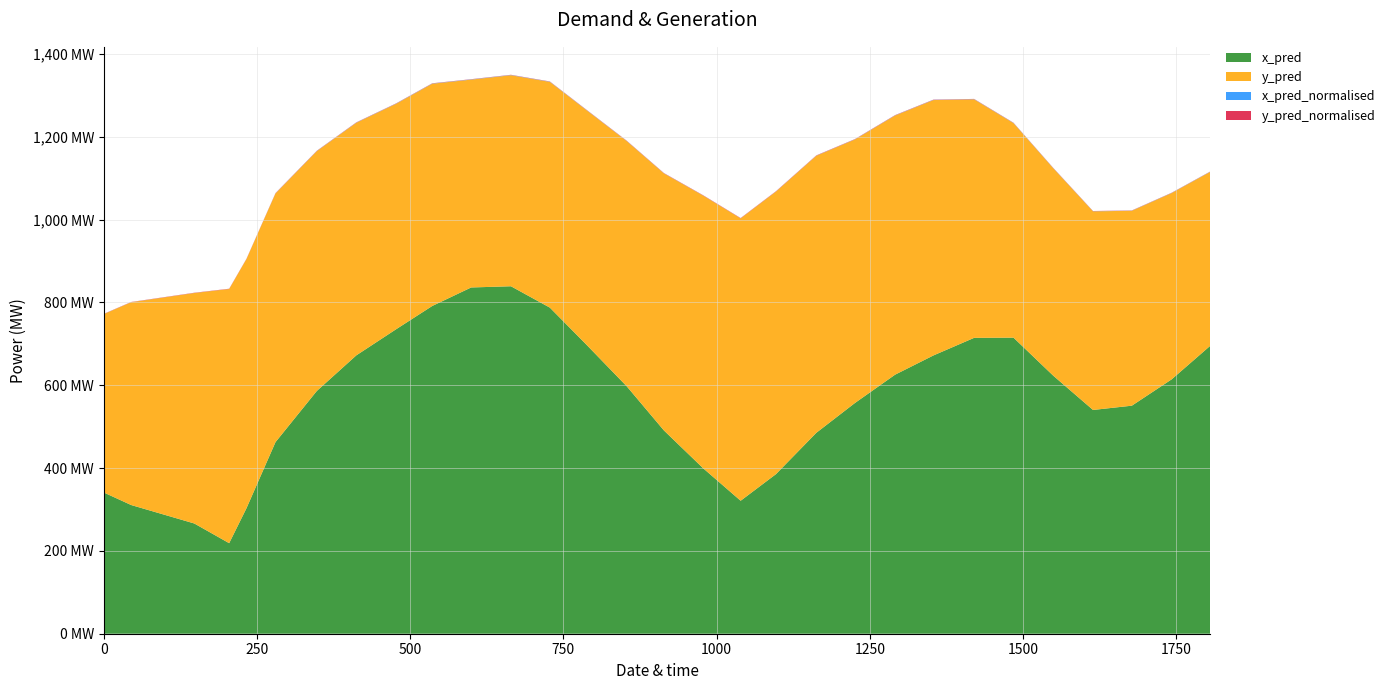

Reading left to right, extract all data points from this chart.

x_pred: 341.0	310.7	266.1	218.6	302.8	462.6	586.1	672.1	735.0	791.3	836.0	838.9	787.3	699.3	597.1	490.8	399.1	321.0	385.3	485.1	557.0	625.4	671.9	714.3	714.8	623.1	540.2	550.5	614.0	695.5
y_pred: 430.7	489.6	556.4	613.6	601.6	600.4	579.0	561.6	544.4	536.6	501.8	509.5	545.0	566.0	592.1	620.6	658.5	681.7	682.1	668.8	636.2	625.7	616.5	575.9	518.0	500.9	479.5	470.6	449.8	419.9
x_pred_normalised: 0.2	0.1	0.1	0.1	0.1	0.2	0.3	0.4	0.5	0.5	0.5	0.5	0.5	0.4	0.3	0.3	0.2	0.1	0.2	0.3	0.3	0.4	0.4	0.4	0.4	0.4	0.3	0.3	0.4	0.4
y_pred_normalised: 0.4	0.5	0.6	0.6	0.6	0.6	0.6	0.6	0.5	0.5	0.5	0.5	0.5	0.6	0.6	0.6	0.7	0.7	0.7	0.7	0.6	0.6	0.6	0.6	0.5	0.5	0.5	0.5	0.5	0.4